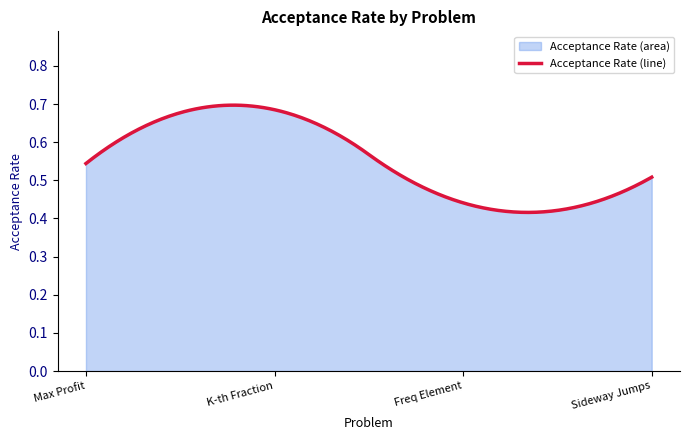

How many interior local peaks (higher than both neighbors) does the data have?

1